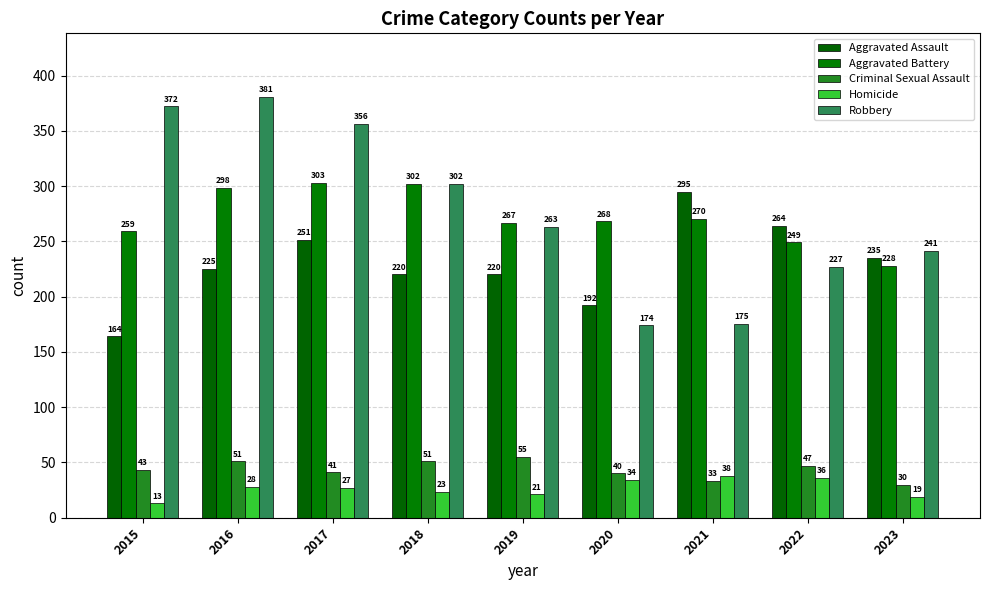

At which category is the sum across all series the highest?

2016